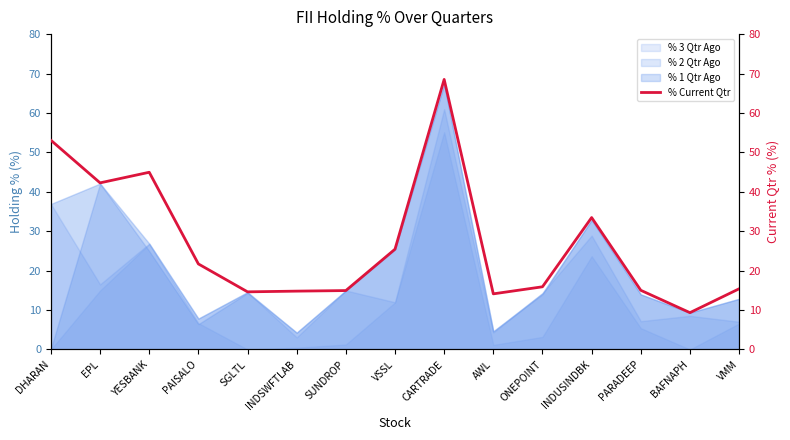

Which category has the highest value across all series?

CARTRADE